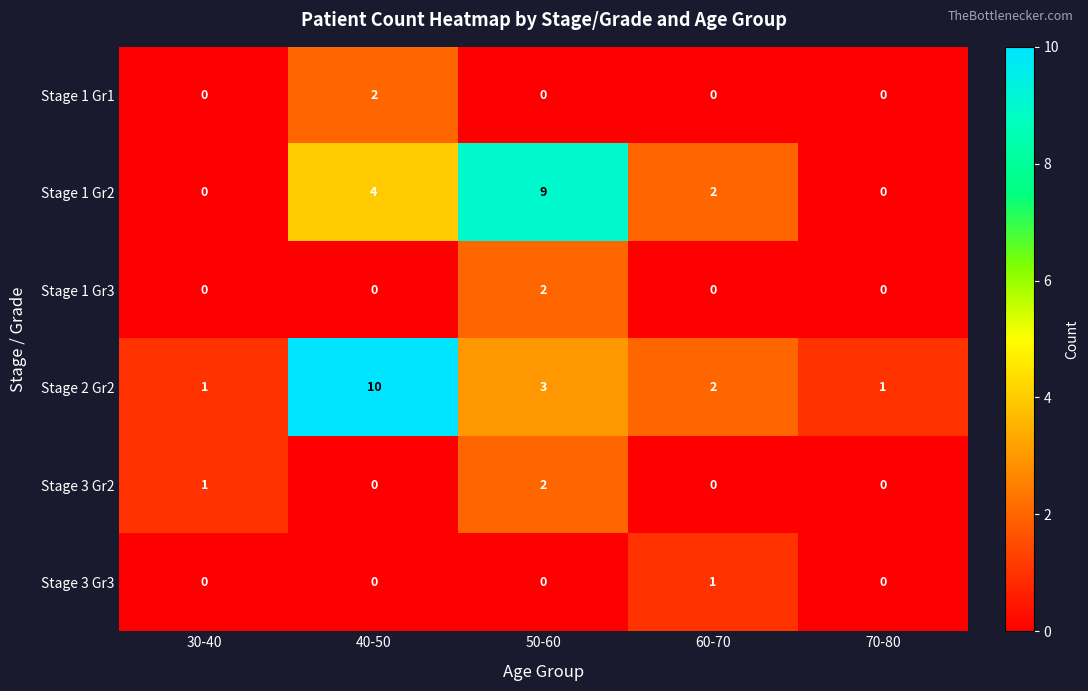

At which label does Stage 2 Gr2 first exceed 2?

40-50